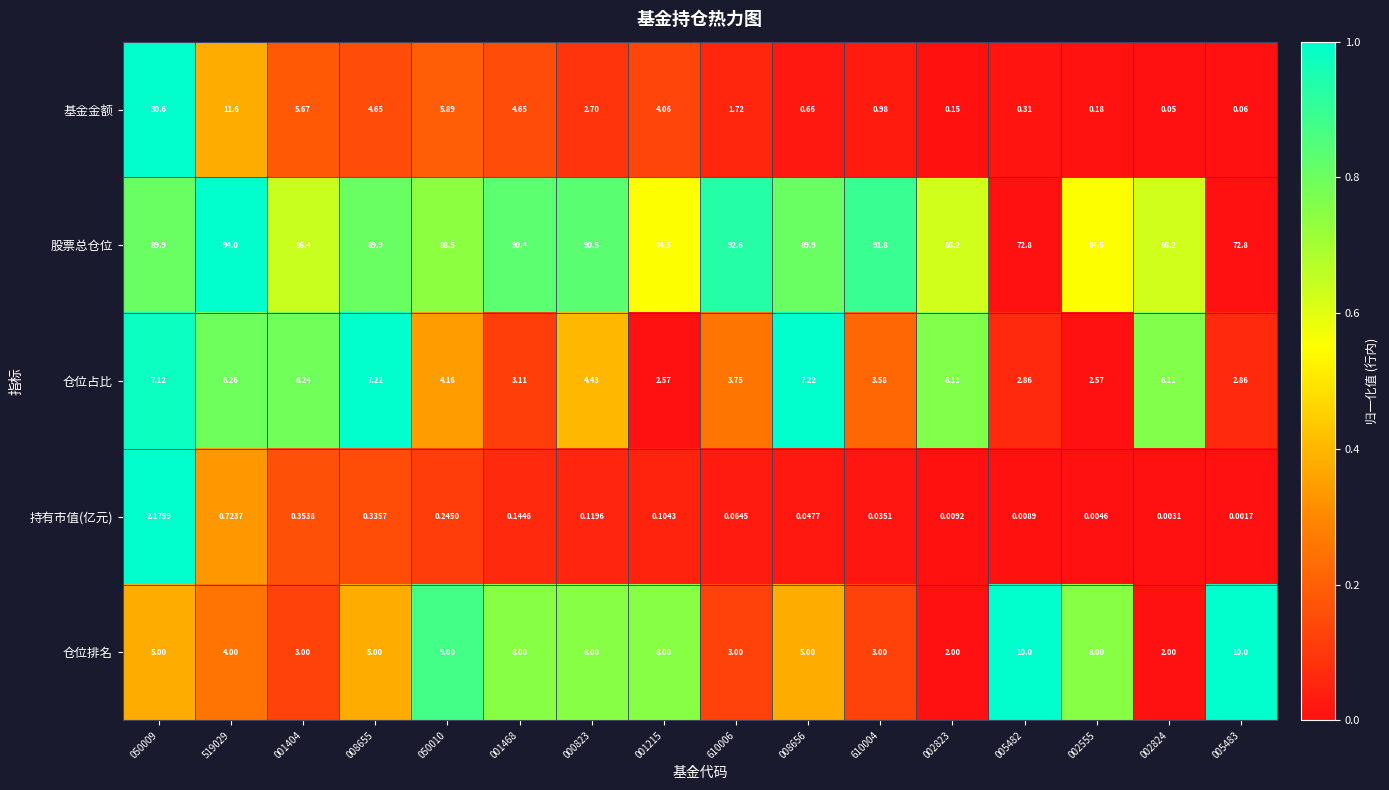

Which series has the largest total across all categories?

股票总仓位